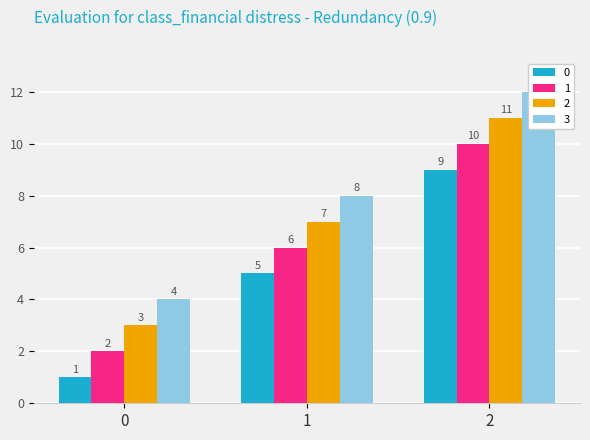

What is the value of the 1 bar at the 2nd from the left?

6